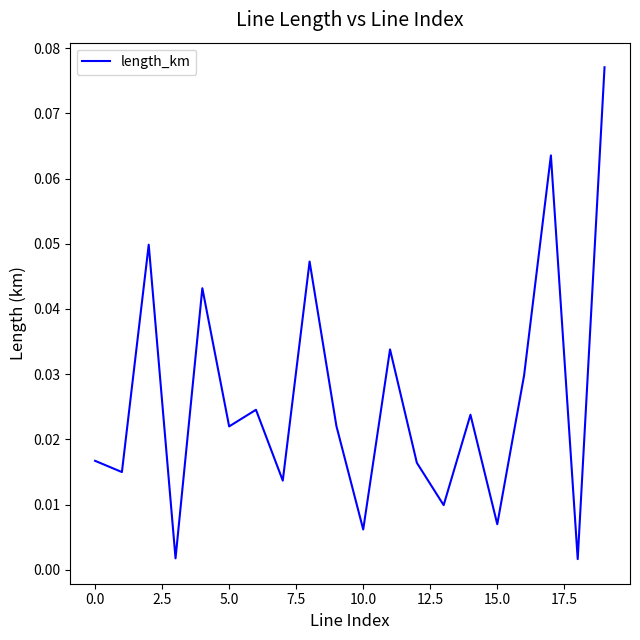

Does the chart have visible grid lines?

No